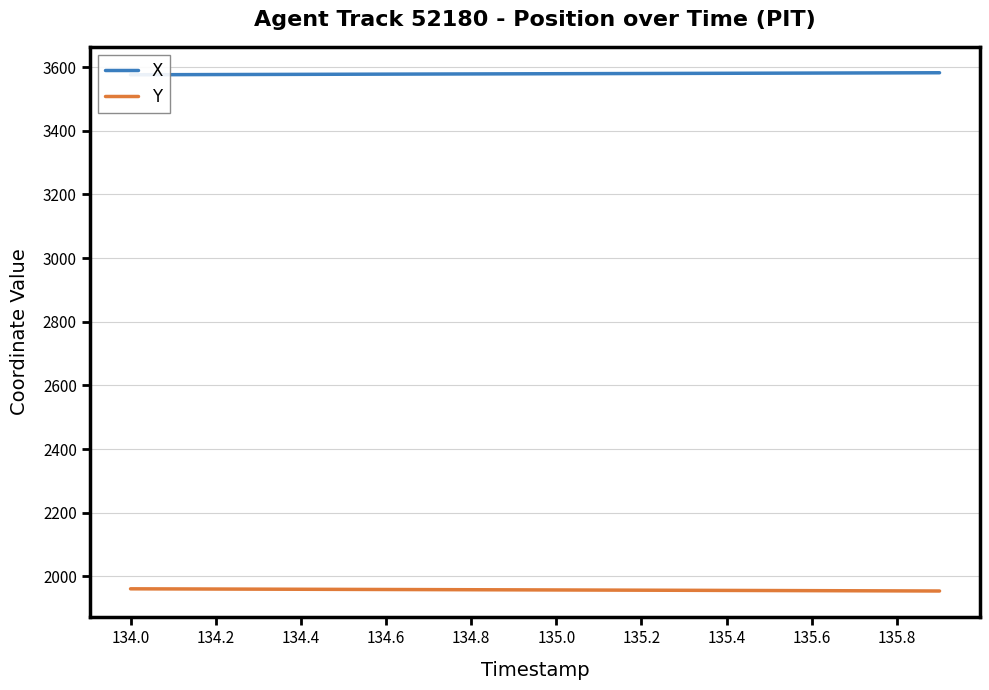

The value of Y at 134.6 is 1958.8. True or false?

True